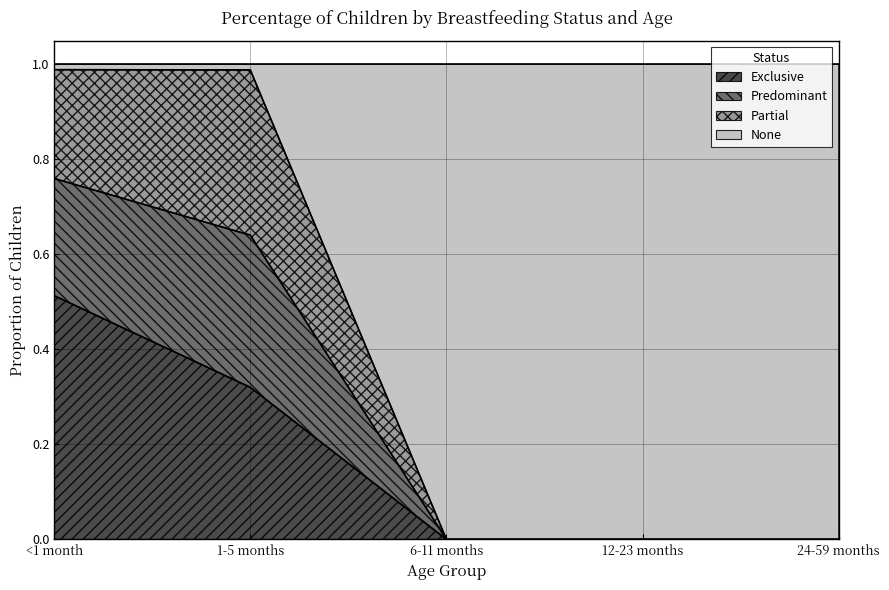

At which label does Exclusive reach its peak?

<1 month